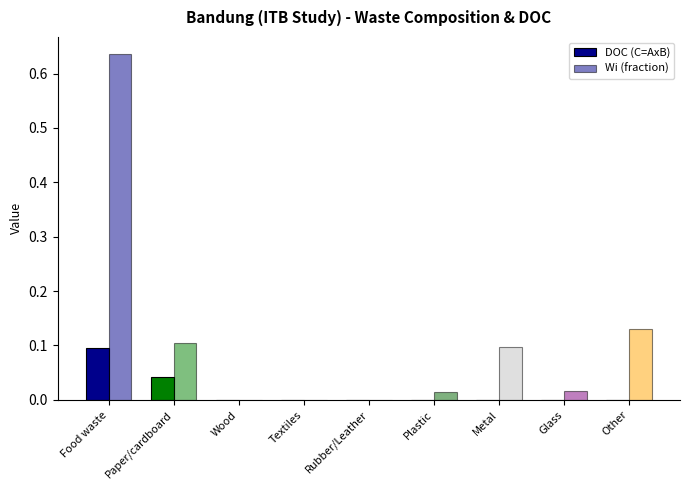

Between Plastic and Other, which series saw the biggest shift?

Wi (fraction)